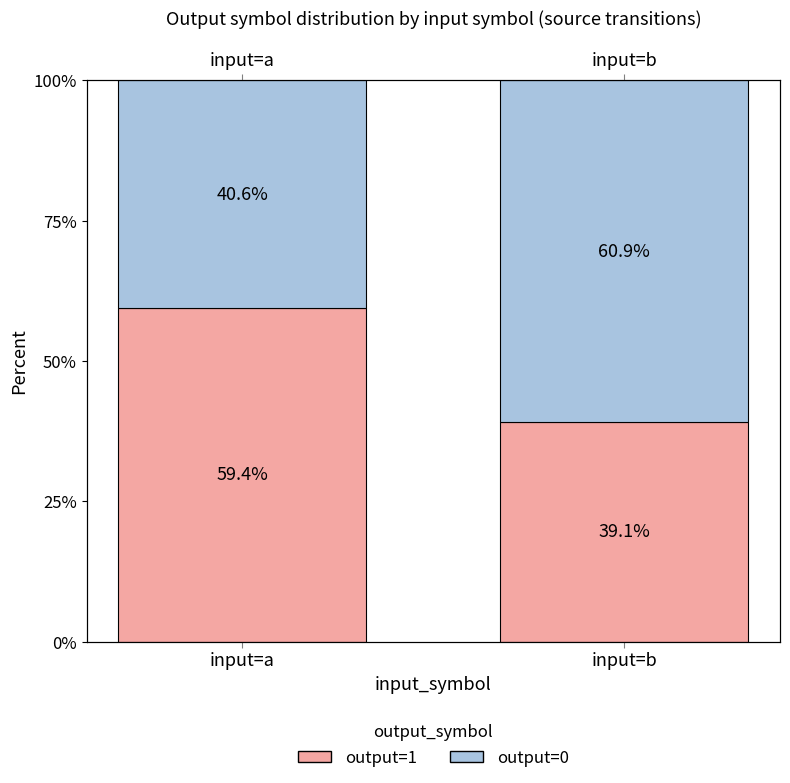

Reading left to right, what are all the values shown in this chart?

output=1: 59.4	39.1
output=0: 40.6	60.9